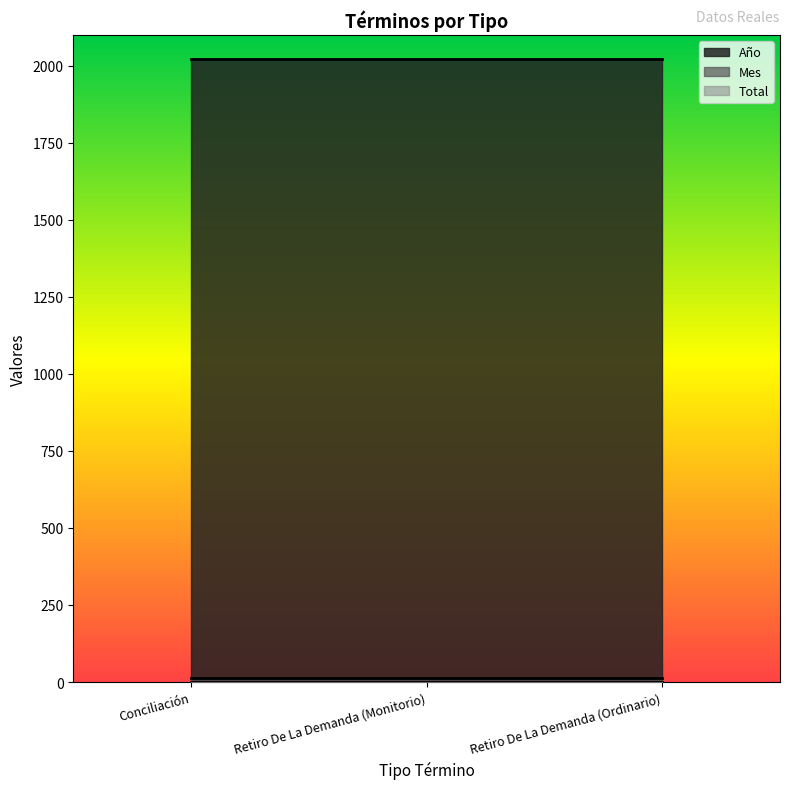

Count the number of data series in this chart.

3